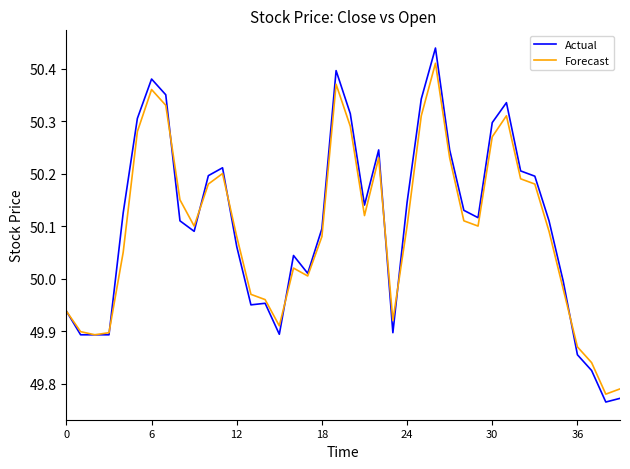

Which series has the largest range (max minus min)?

Actual